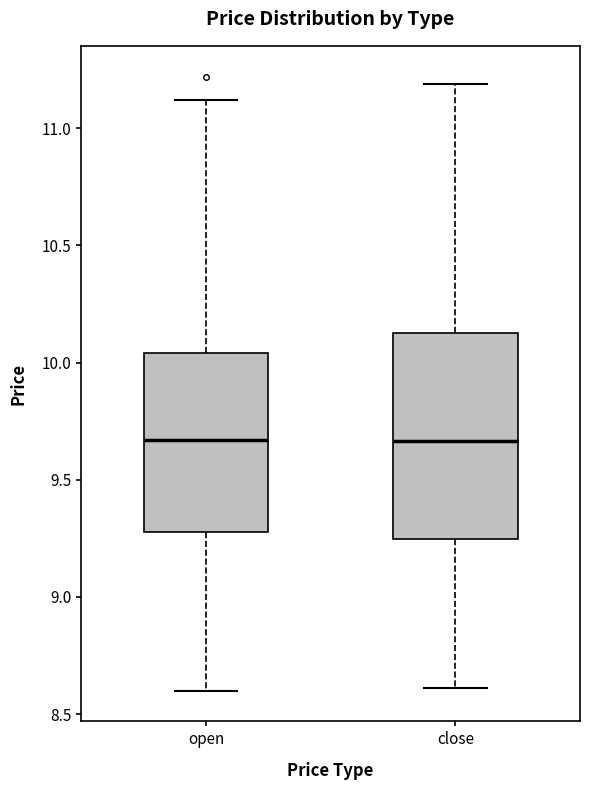

Reading left to right, read every box against the y-axis: the position of its median line, the range the box covers, and the ends of its whiskers. The values are not printed on the chart, so give them approximately, as read against the axis.

open: median 9.65, box 9.30 to 10.05, whiskers 8.60 to 11.10
close: median 9.65, box 9.25 to 10.15, whiskers 8.60 to 11.20